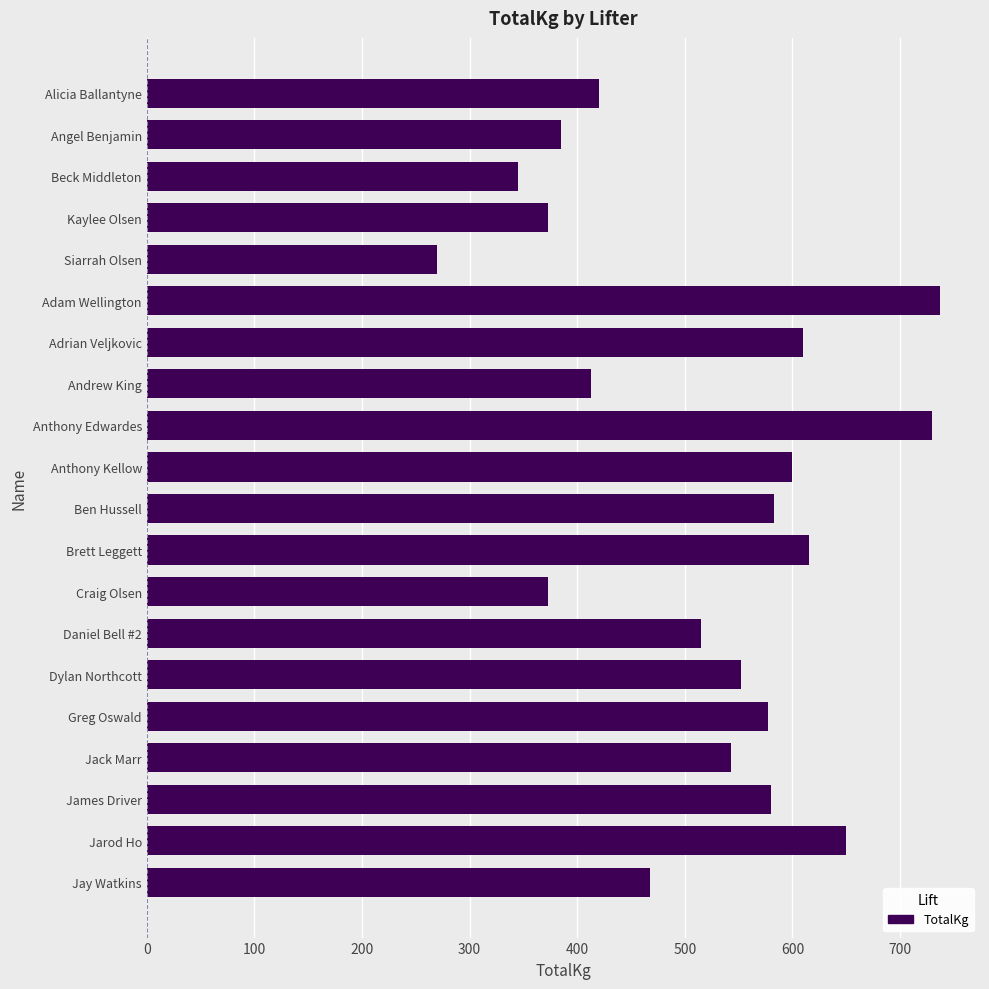

What is the label of the 9th bar from the bottom?

Brett Leggett